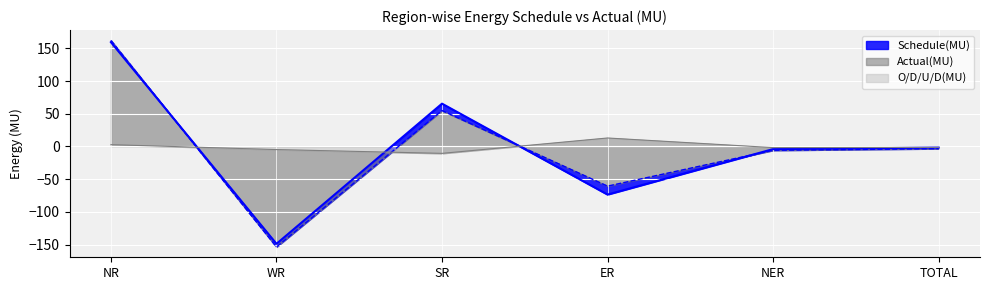

Which has a higher value, NER or NR?

NR